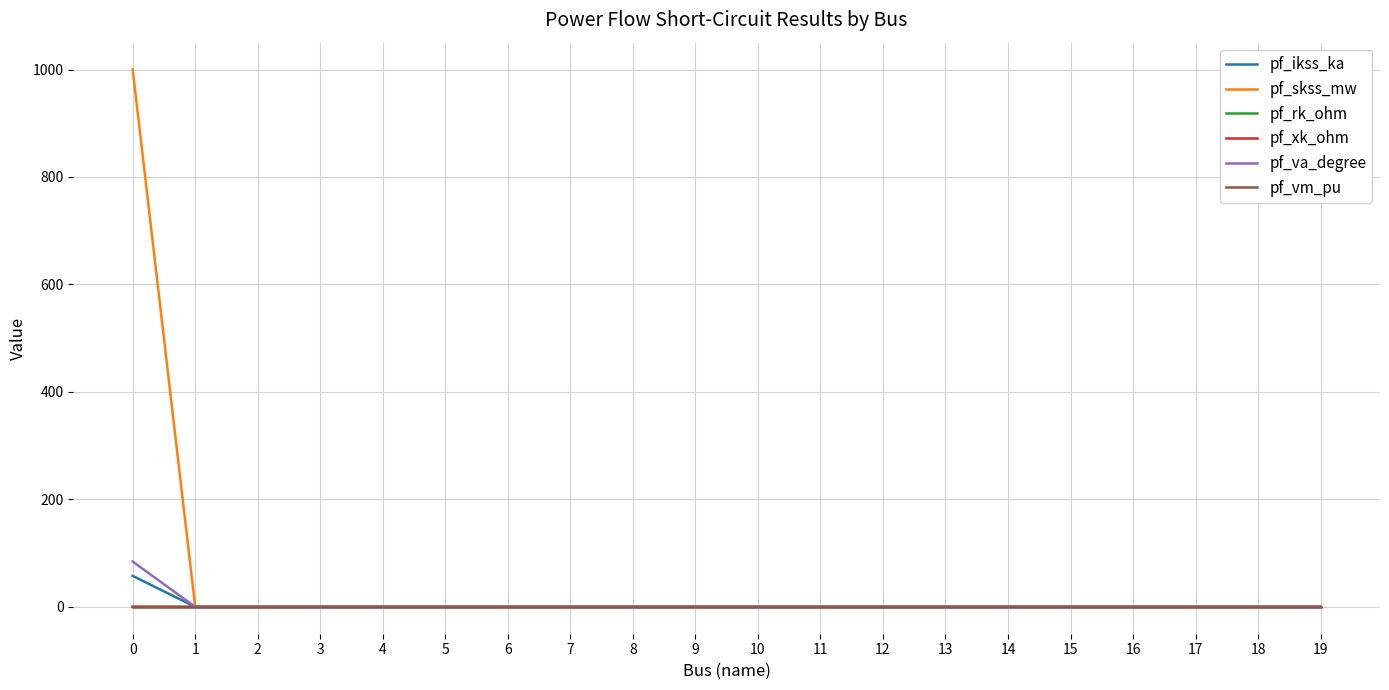

What is the maximum value for pf_skss_mw?

1000.0